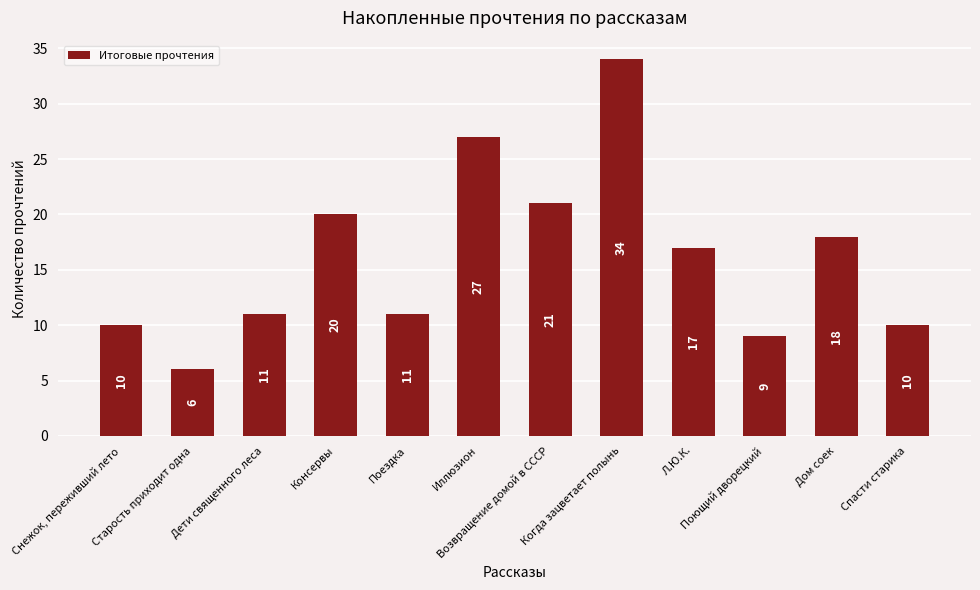

What value does the data have at Дом соек?

18